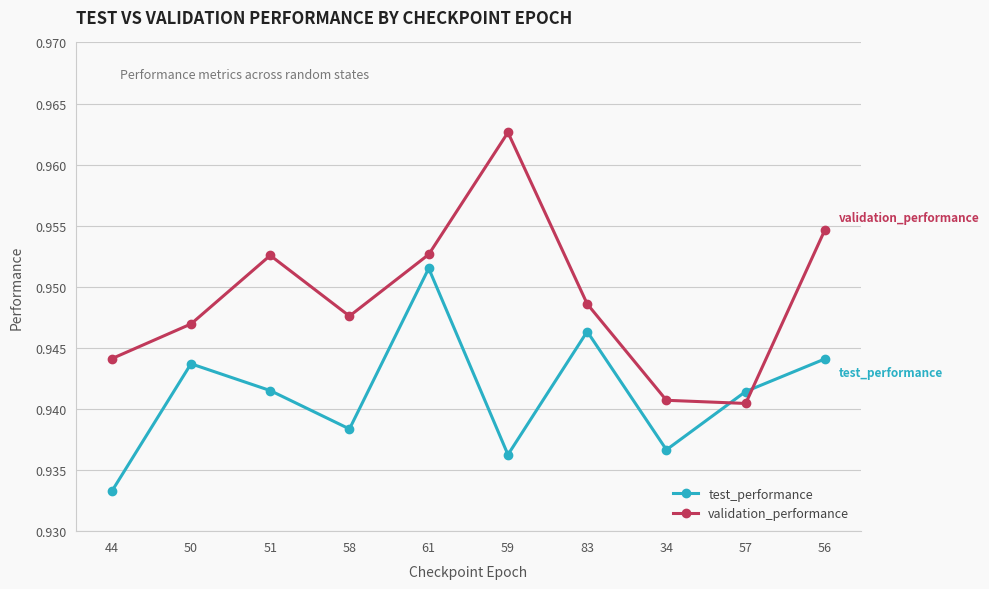

At 56, list the series in order from largest to smallest.

validation_performance, test_performance